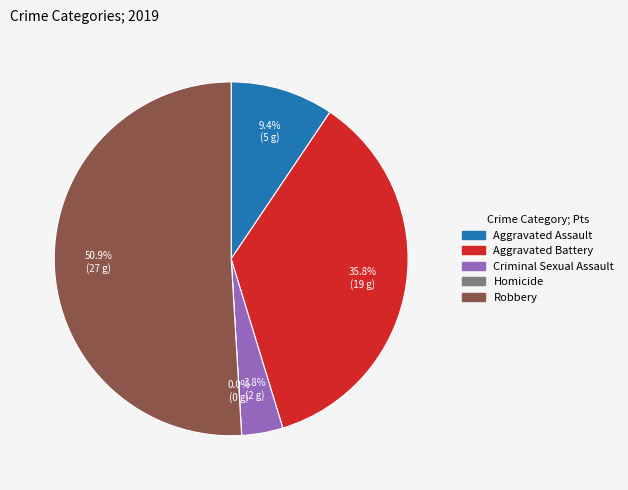

Between Aggravated Assault and Criminal Sexual Assault, which is larger?

Aggravated Assault